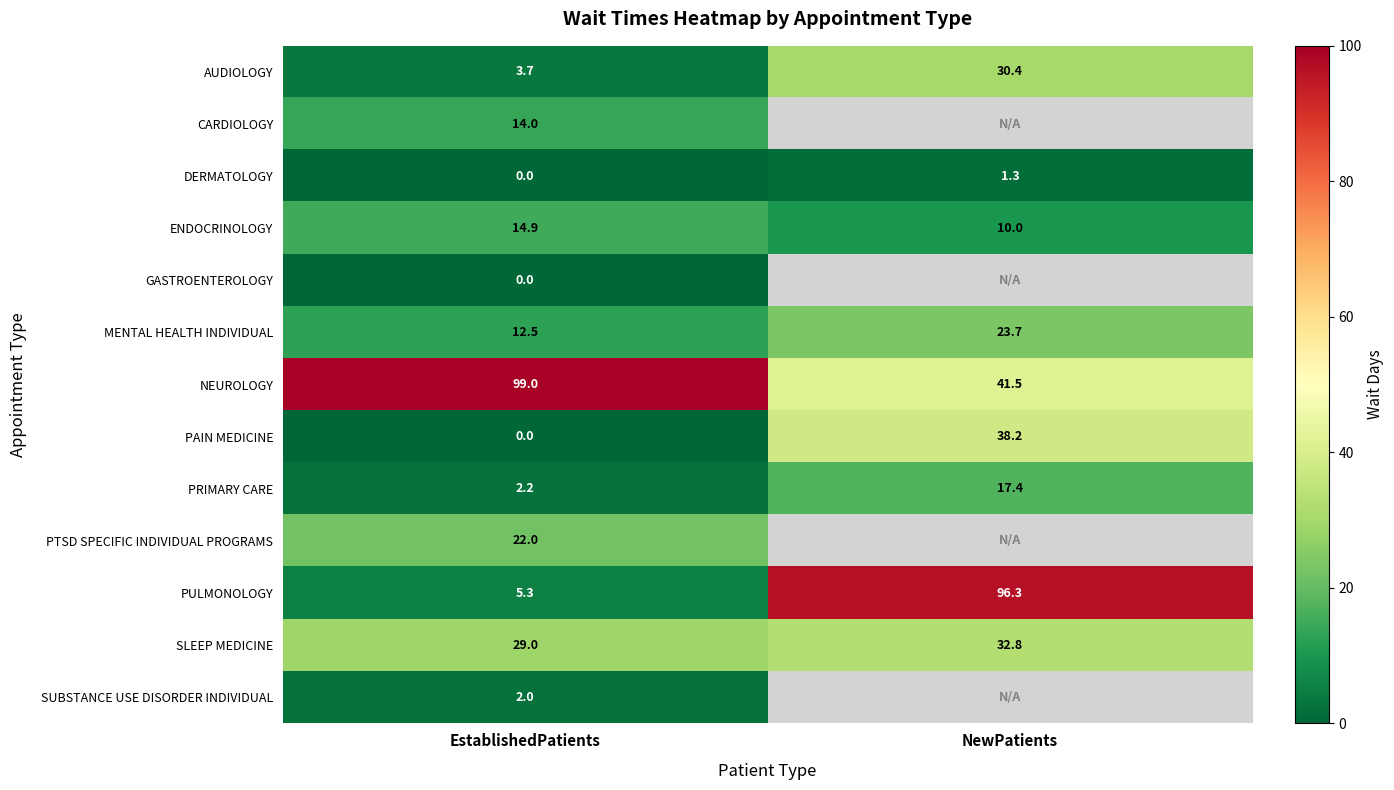

Is the value of MENTAL HEALTH INDIVIDUAL at NewPatients greater than the value of AUDIOLOGY at NewPatients?

No